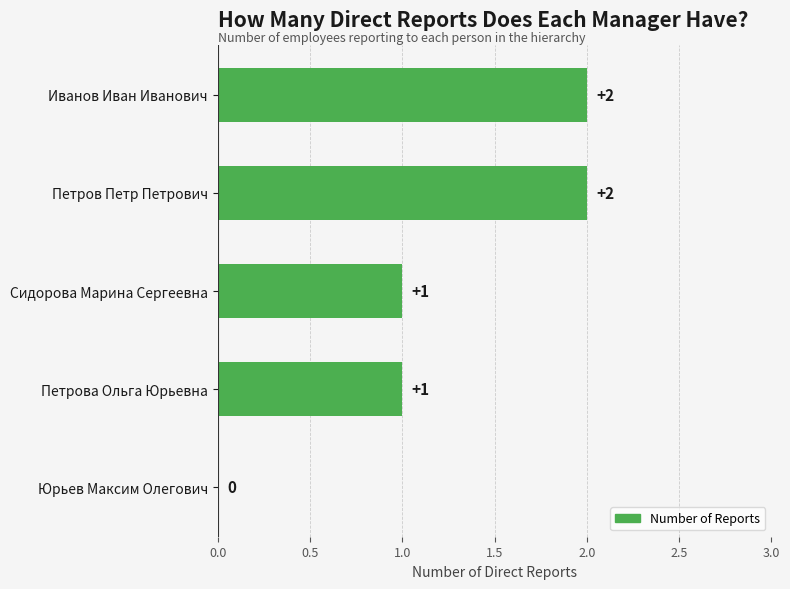

How many values are above zero?

4